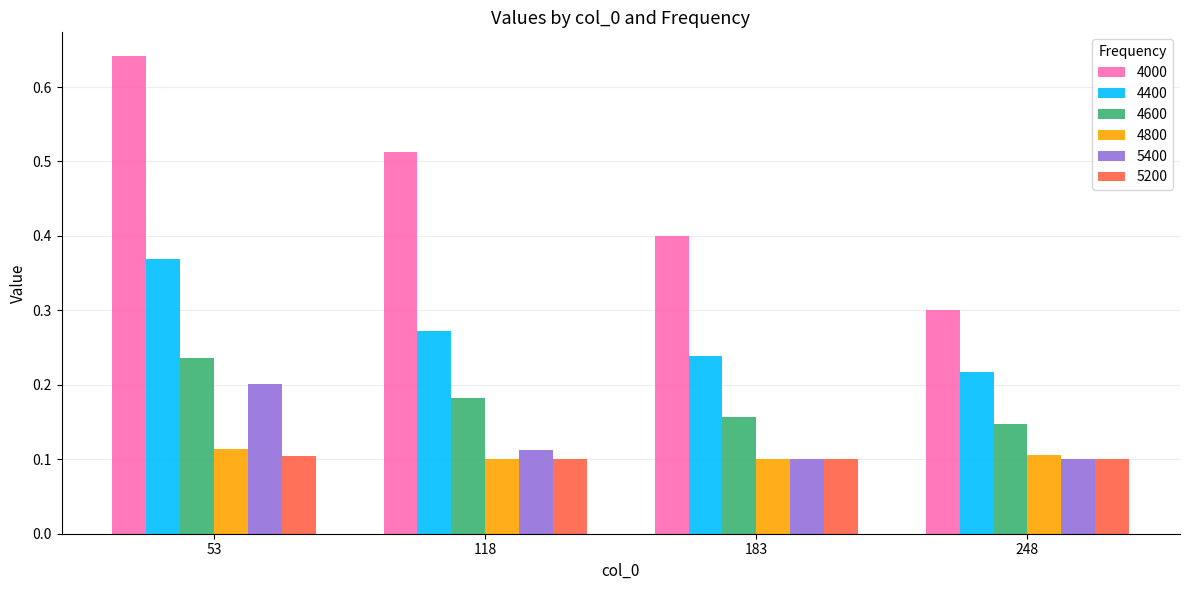

Count the number of categories in the chart.

4